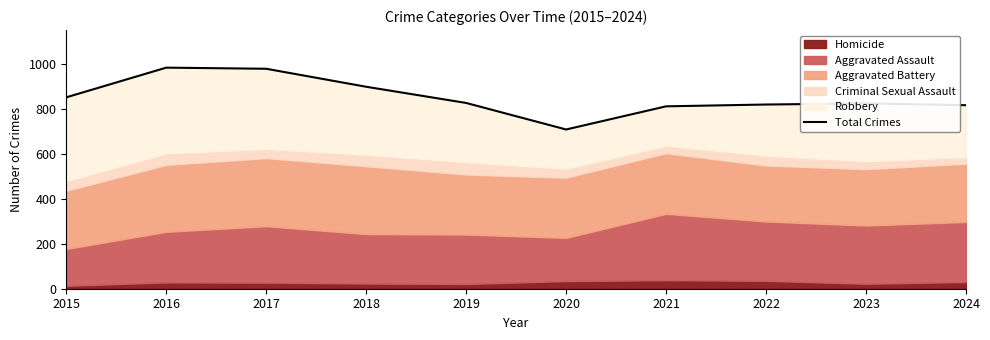

What is the value of the 3rd point from the left?

978